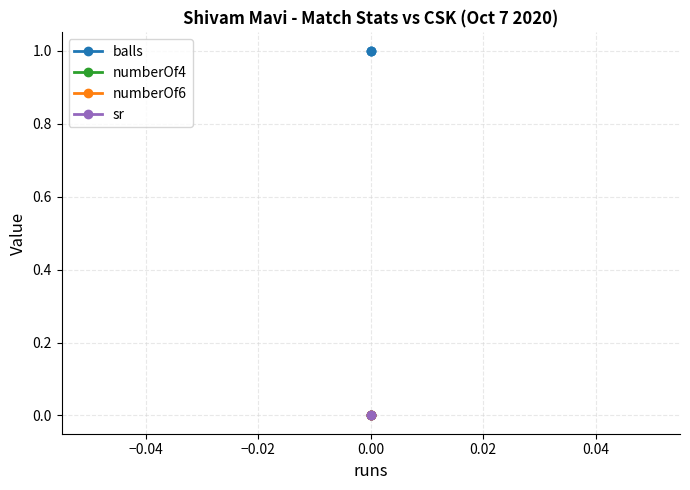

What are all the series names shown in the legend?

balls, numberOf4, numberOf6, sr